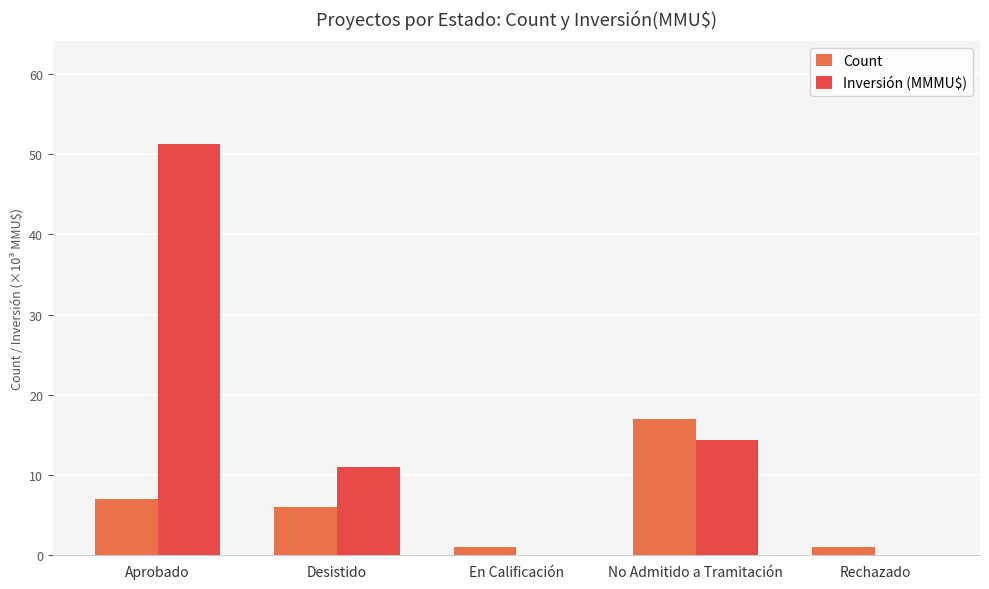

Which series has the largest total across all categories?

Inversión (MMMU$)